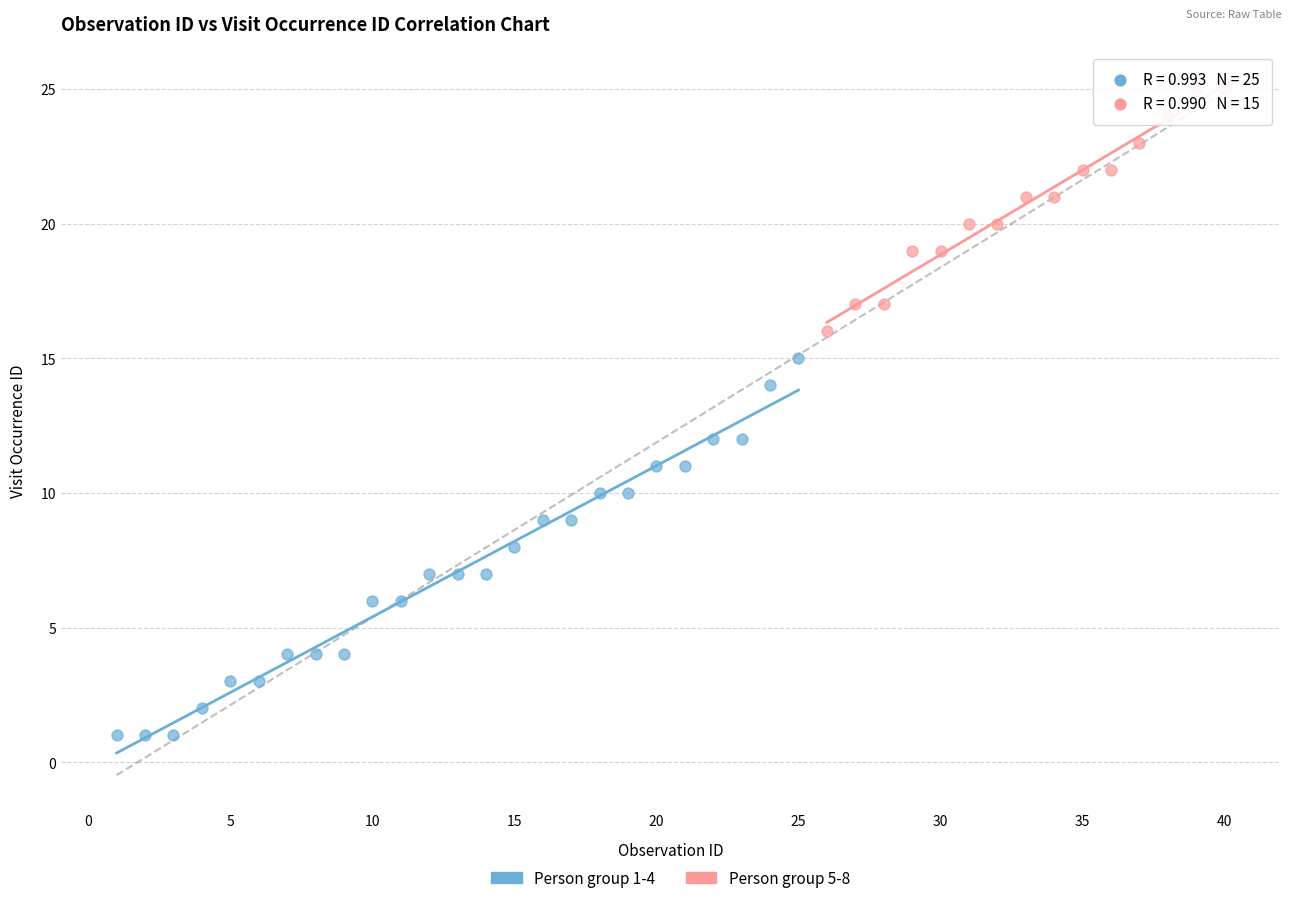

Which series contains the highest Y value?

Person group 5-8